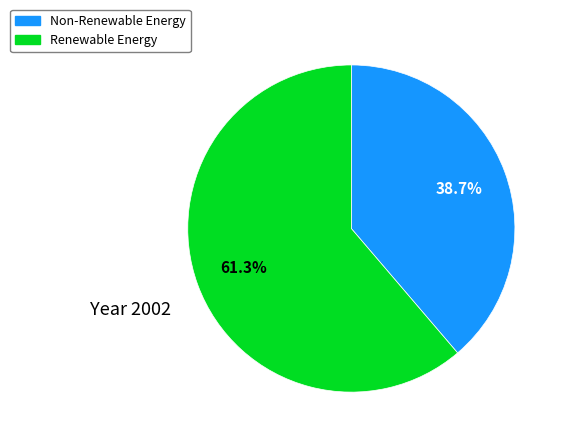

Is there any slice that represents more than half of the pie?

Yes